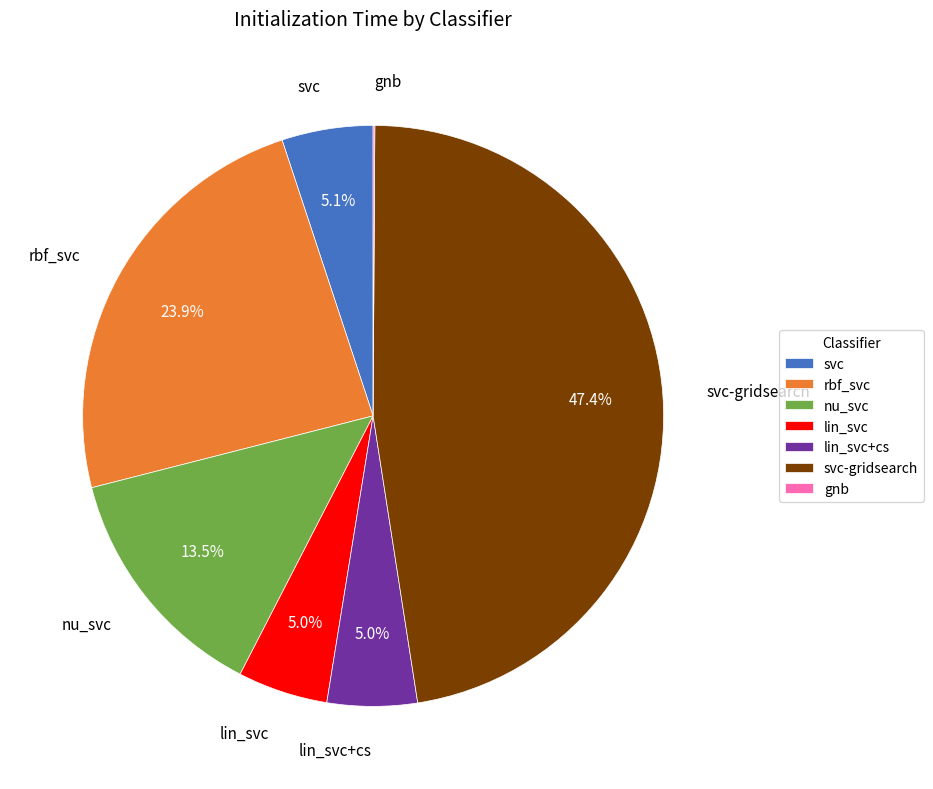

Between rbf_svc and svc-gridsearch, which is larger?

svc-gridsearch